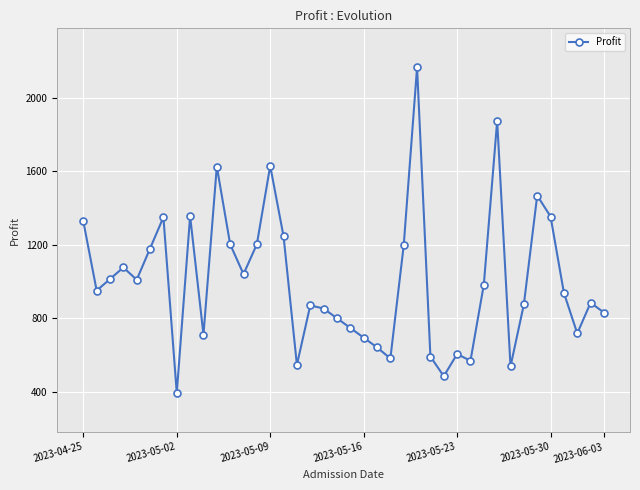

How many points are lower than both their immediate neighbors (excluding endpoints)?

11